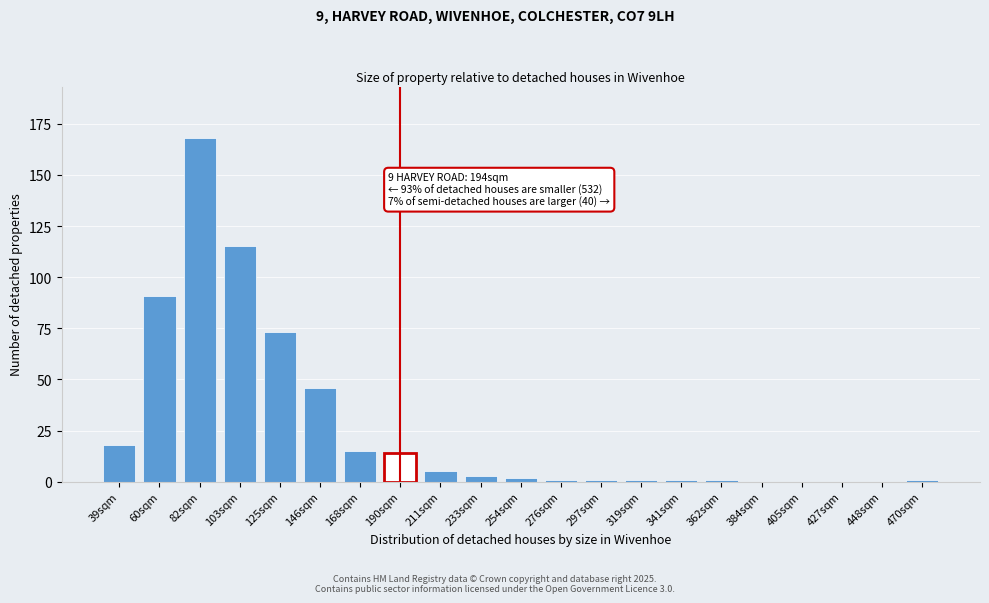

Reading right to left, transcribe all the data shown in this chart.

470sqm=1	448sqm=0	427sqm=0	405sqm=0	384sqm=0	362sqm=1	341sqm=1	319sqm=1	297sqm=1	276sqm=1	254sqm=2	233sqm=3	211sqm=5	190sqm=14	168sqm=15	146sqm=46	125sqm=73	103sqm=115	82sqm=168	60sqm=91	39sqm=18